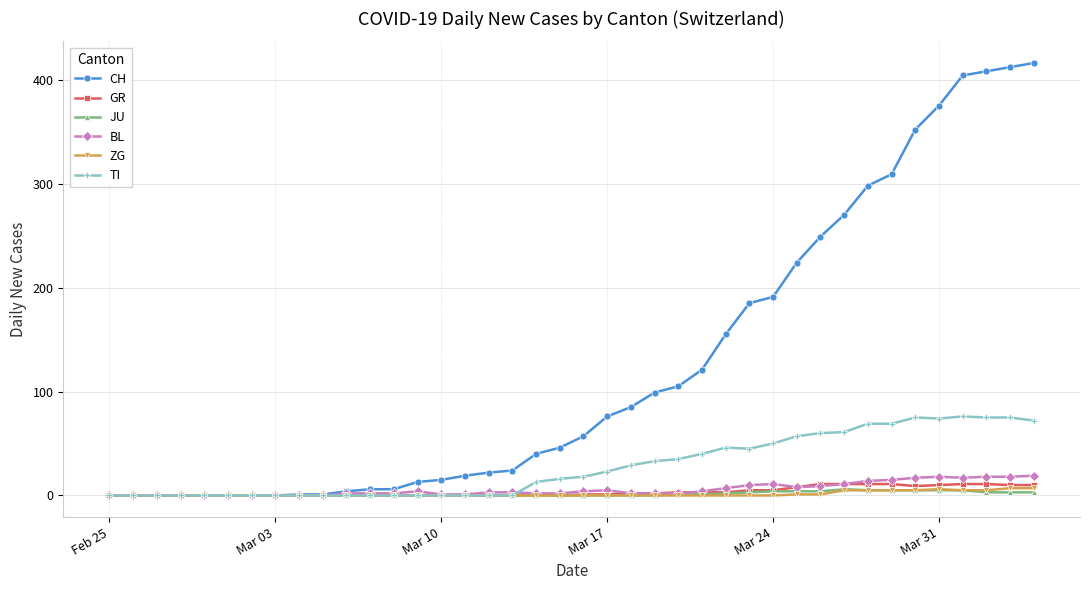

True or false: BL has more than 1 points higher than both neighbors.

True